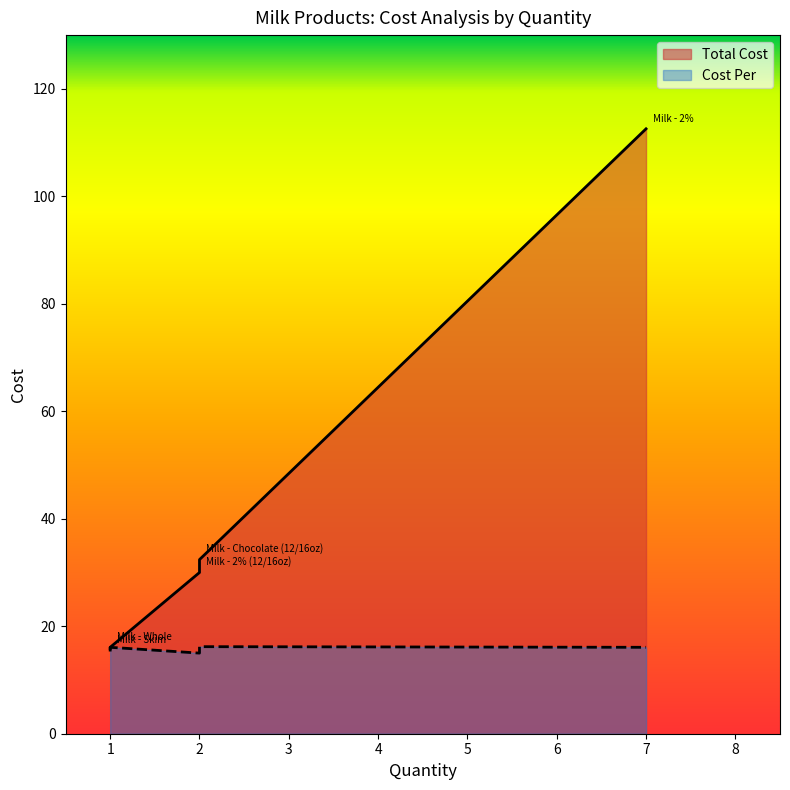

What is the label of the 2nd point from the left?

Milk - 2% (12/16oz)